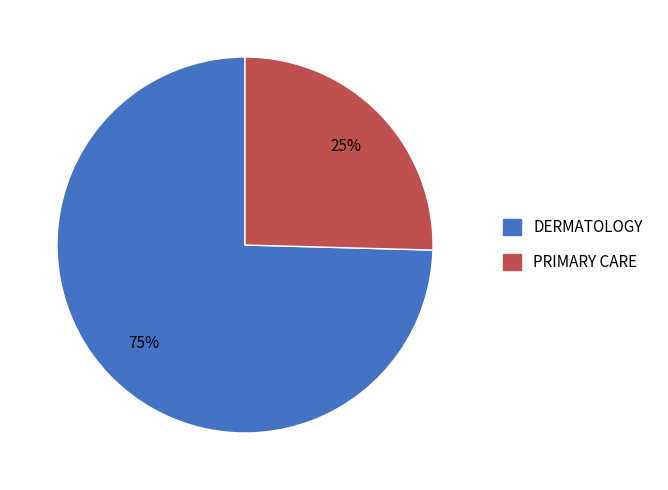

Rank the categories by value from highest to lowest.

DERMATOLOGY, PRIMARY CARE